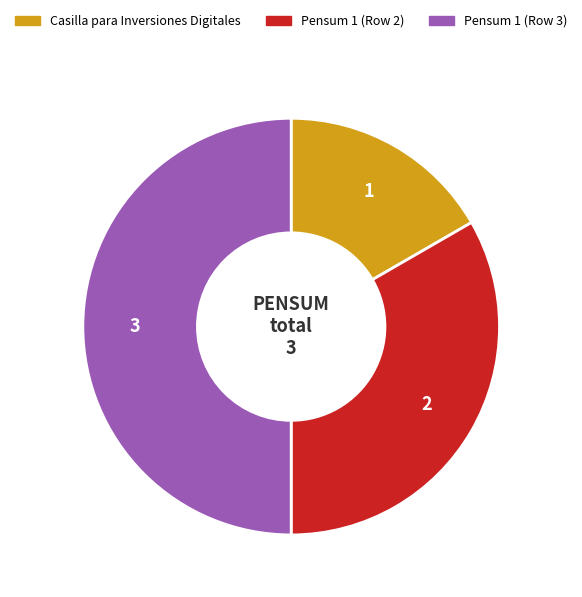

Does Pensum 1 (Row 2) account for over 50% of the chart?

No